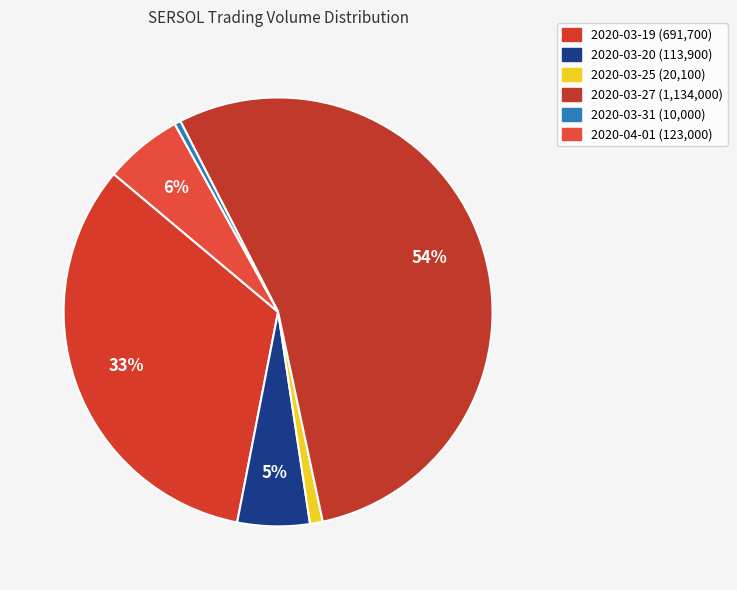

Do 2020-03-31 and 2020-03-25 together represent more than half of the pie?

No